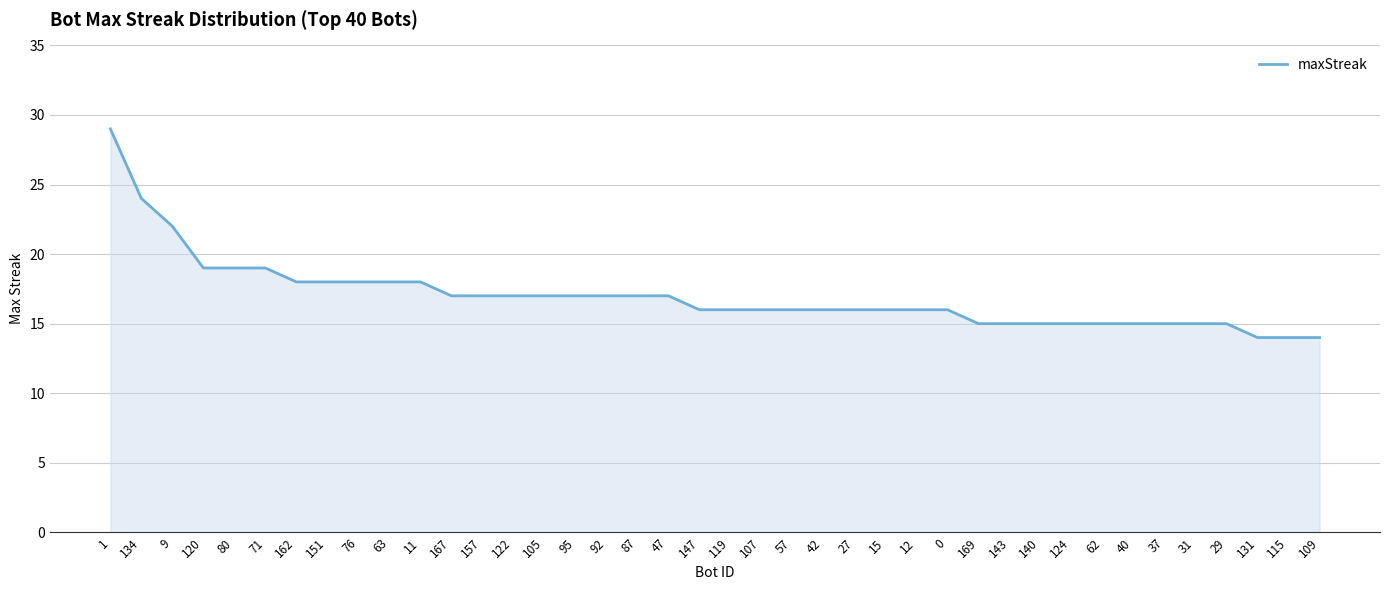

The value at 12 is 16. True or false?

True